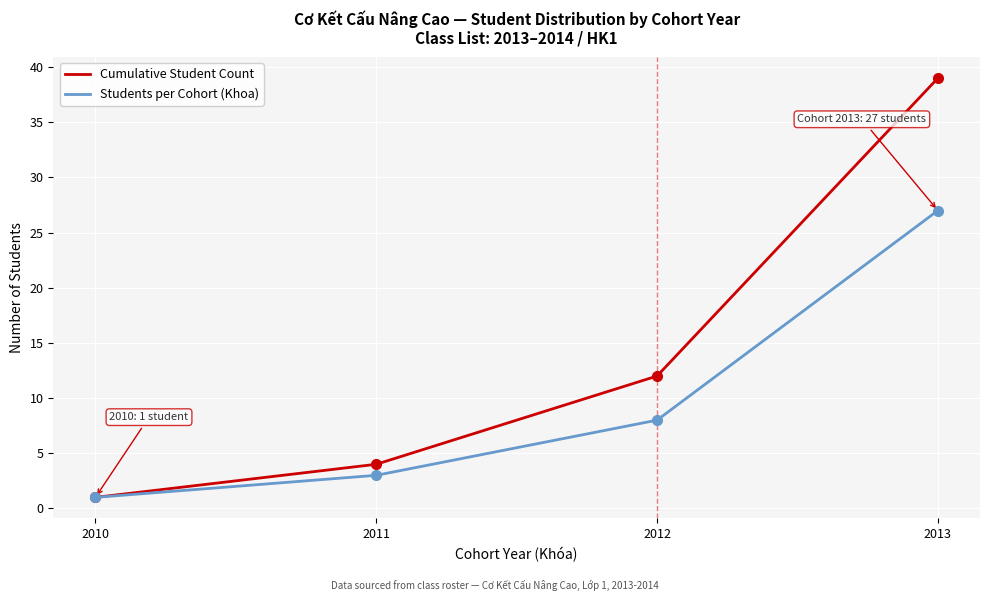

Reading left to right, list all the values displayed in this chart.

Cumulative Student Count: 1	4	12	39
Students per Cohort (Khoa): 1	3	8	27